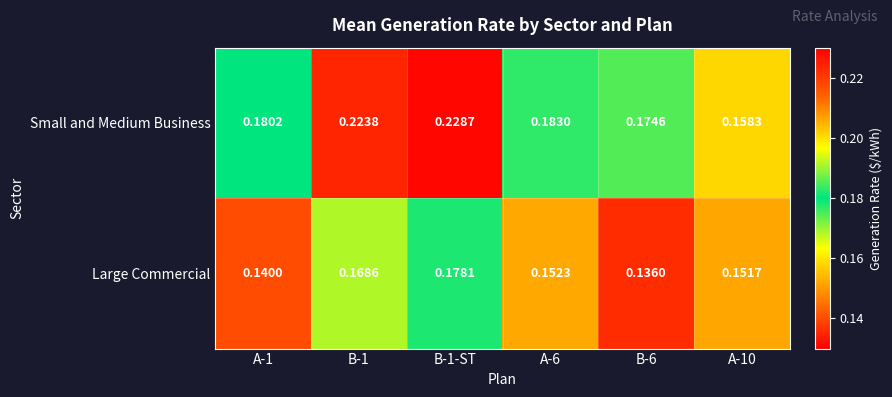

Is the value of Large Commercial at B-6 greater than the value of Small and Medium Business at A-10?

No